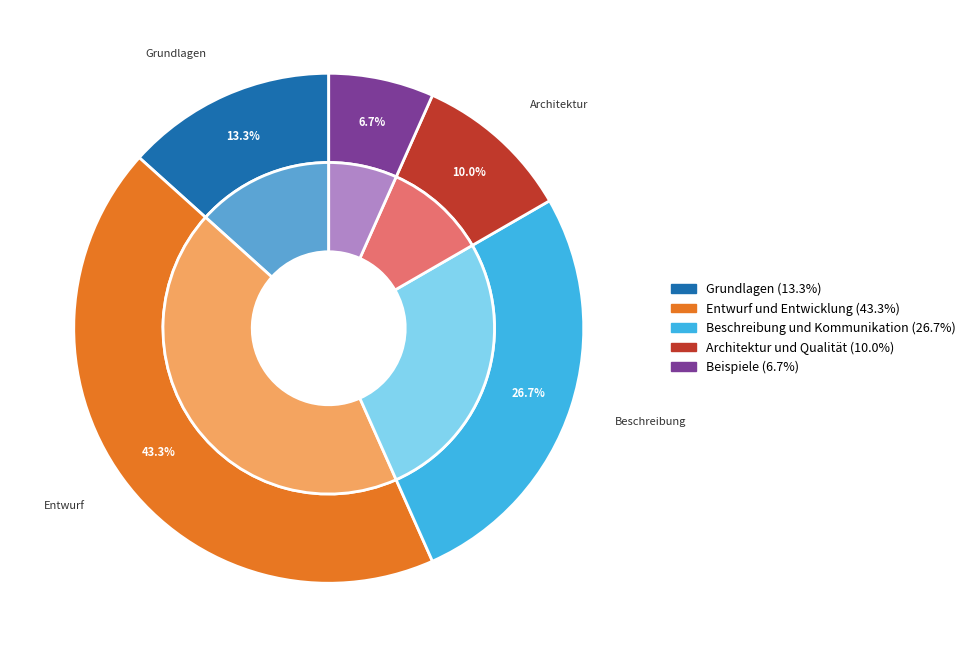

Count the number of slices in the pie.

5